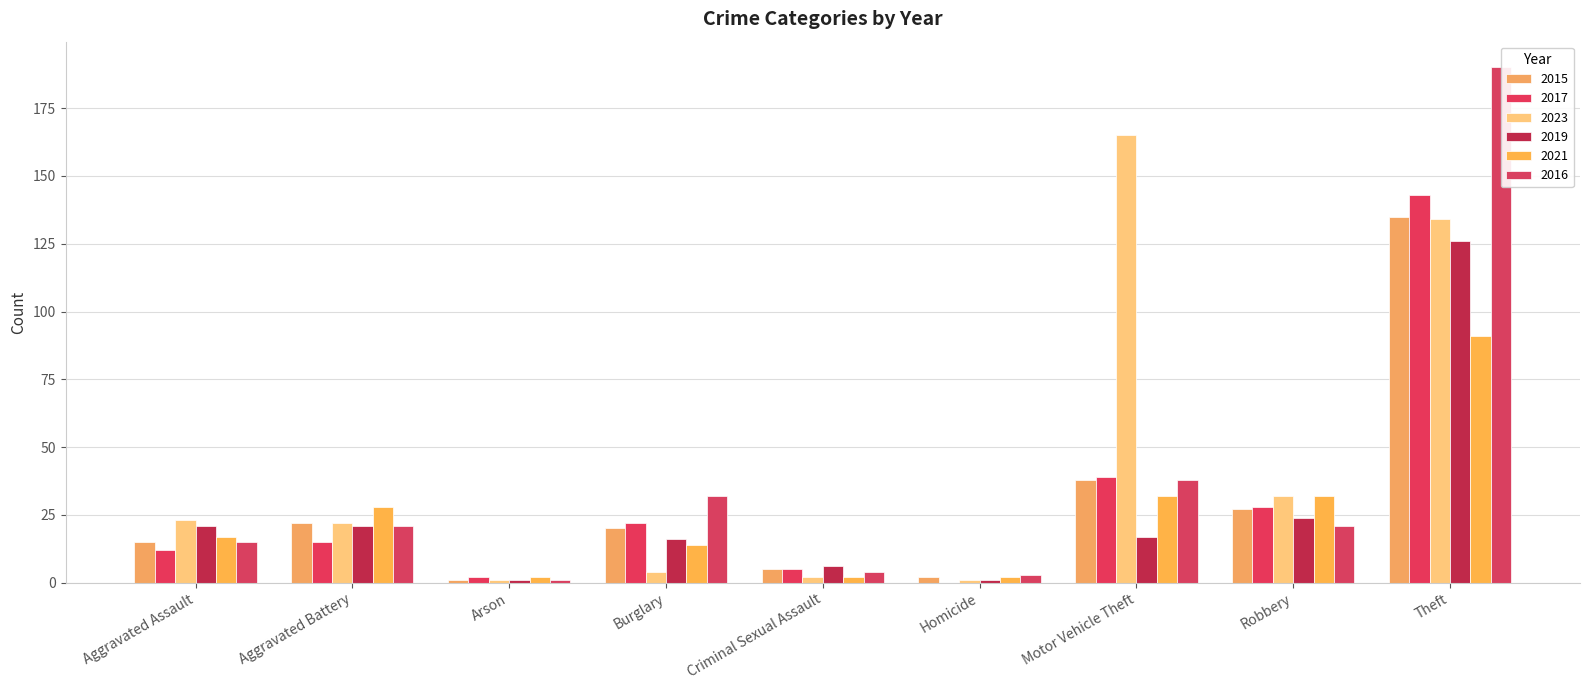

What is the label of the 4th bar from the left?

Burglary